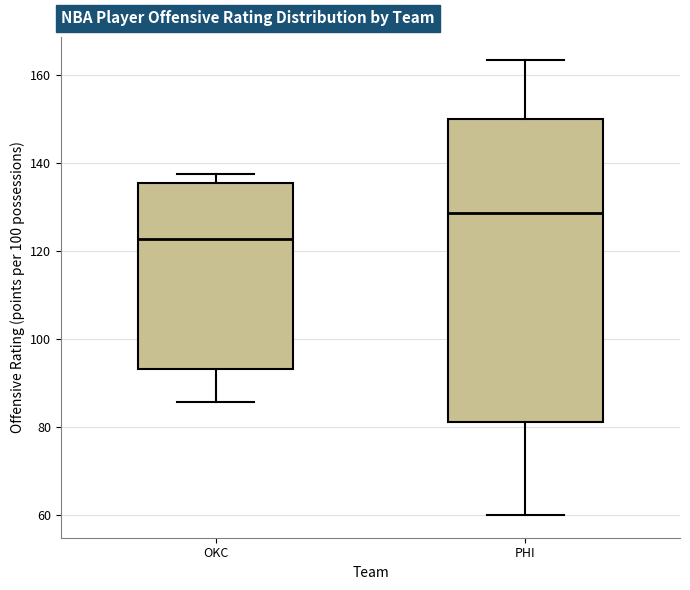

Reading left to right, read every box against the y-axis: the position of its median line, the range the box covers, and the ends of its whiskers. The values are not printed on the chart, so give them approximately, as read against the axis.

OKC: median 122, box 94 to 136, whiskers 86 to 138
PHI: median 128, box 82 to 150, whiskers 60 to 164